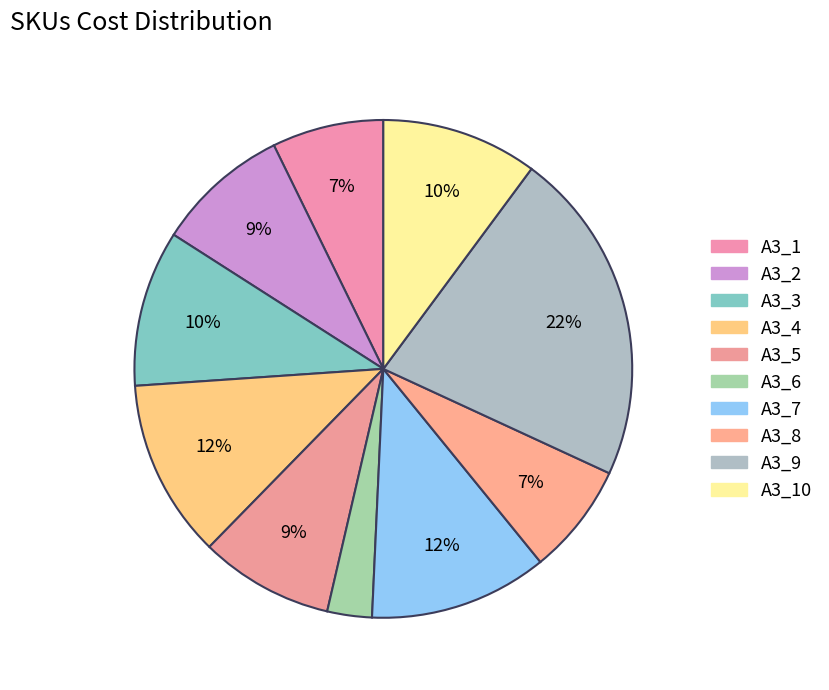

Which category has the biggest portion of the pie?

A3_9